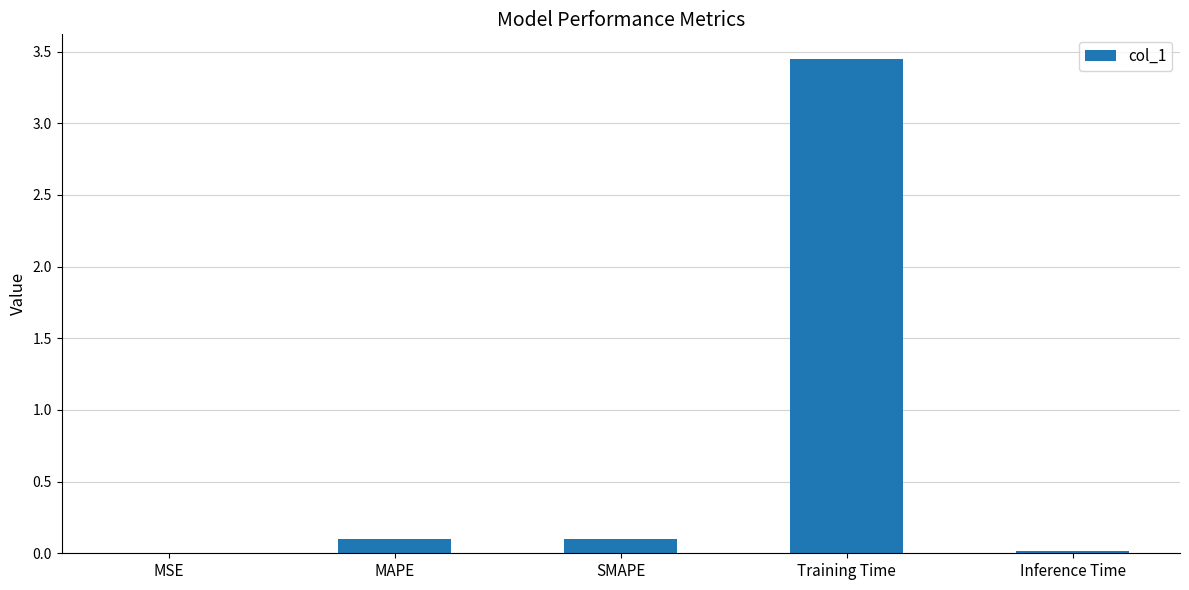

What is the sum of all values?

3.7